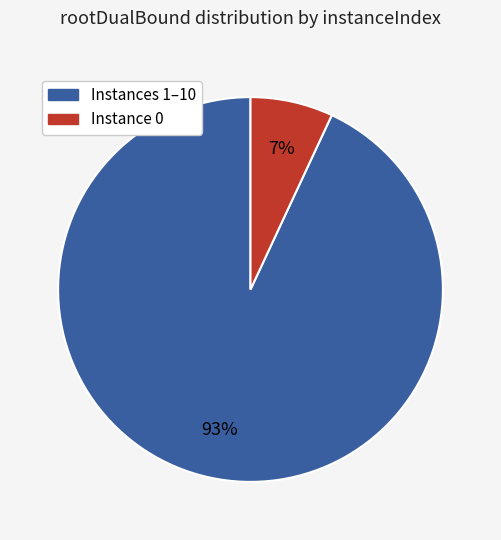

To the nearest percent, what is the average slice percentage?

50%